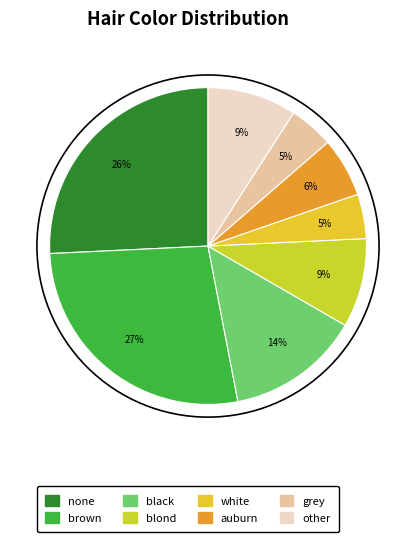

To the nearest percent, what is the difference between the white and other slice percentages?

5%